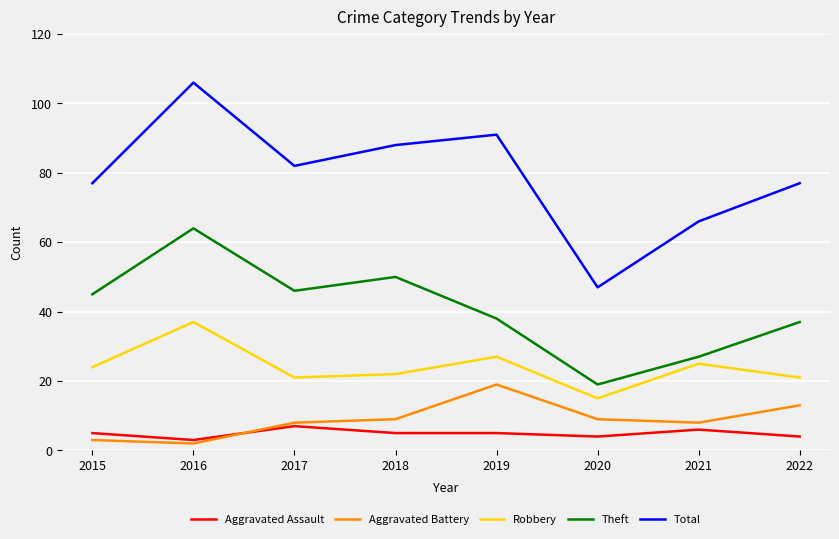

List the series in order of their peak value, highest first.

Total, Theft, Robbery, Aggravated Battery, Aggravated Assault